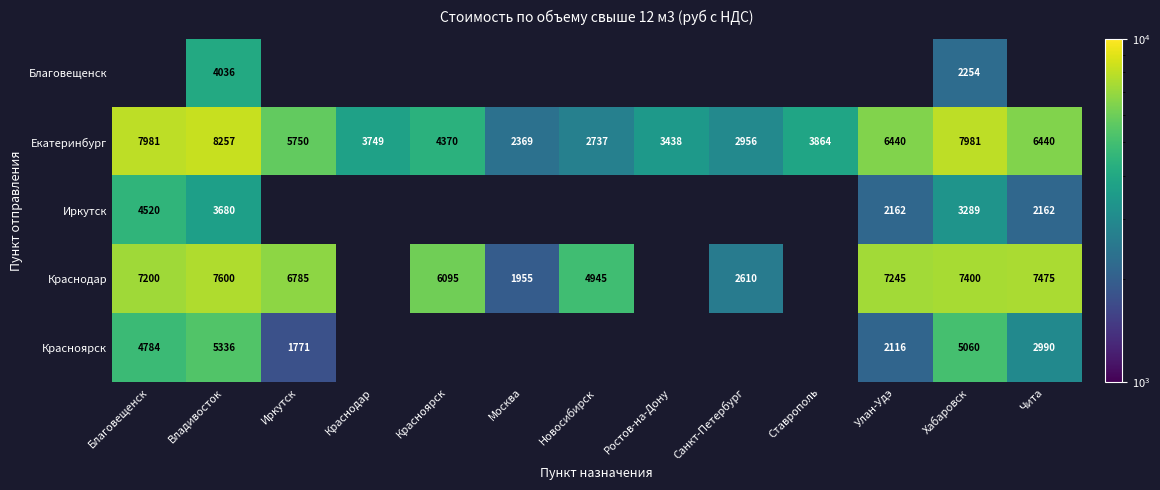

Is it true that Краснодар equals 7245.0 at Улан-Удэ?

True